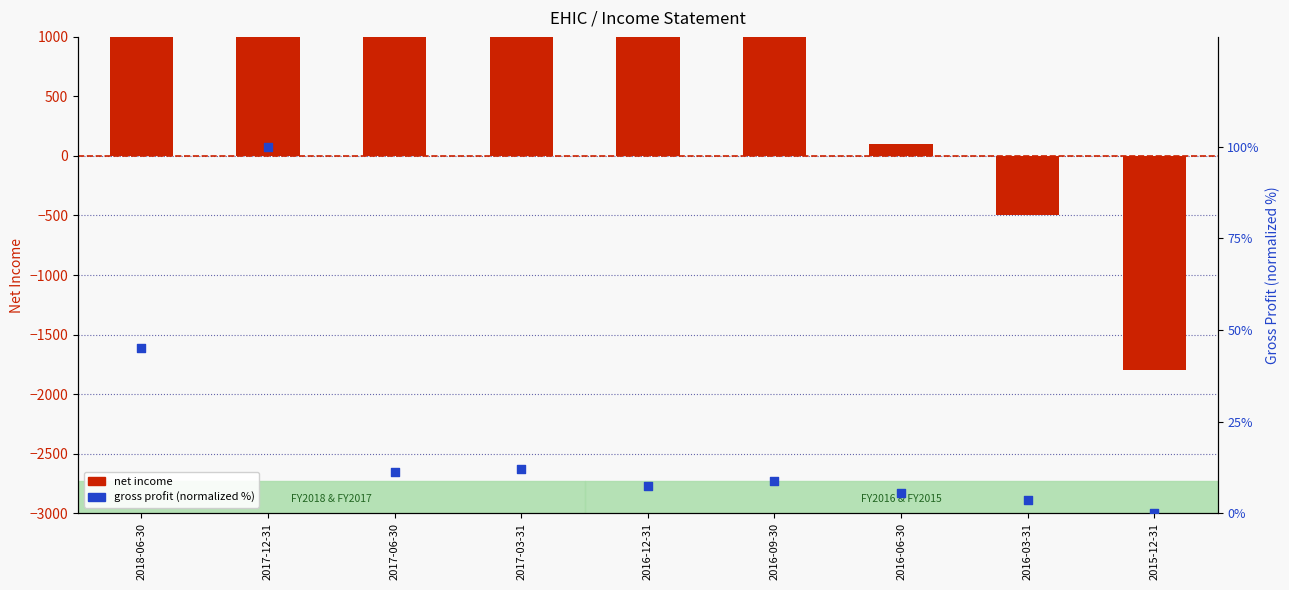

Which series has the largest Y range (max minus min)?

net income